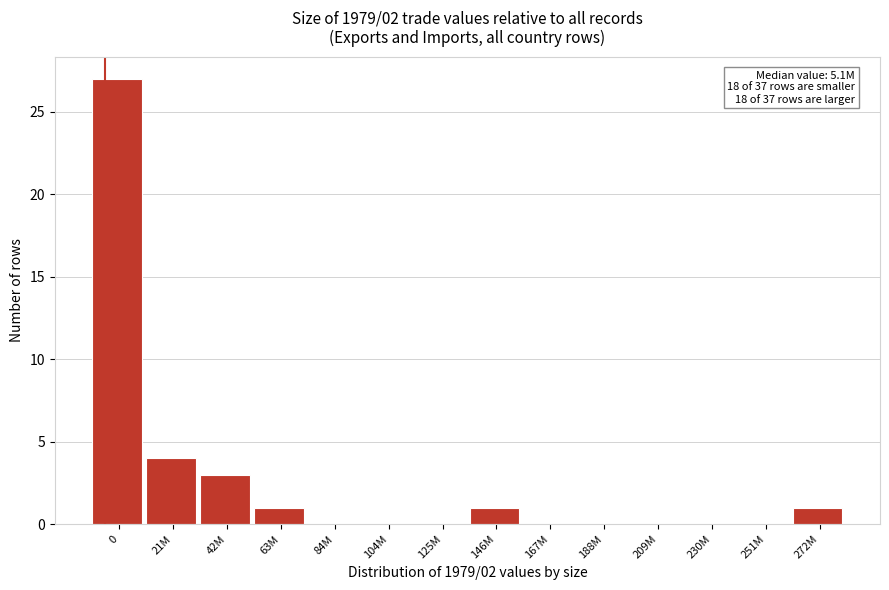

Reading left to right, list all the values displayed in this chart.

0=27	21M=4	42M=3	63M=1	84M=0	104M=0	125M=0	146M=1	167M=0	188M=0	209M=0	230M=0	251M=0	272M=1